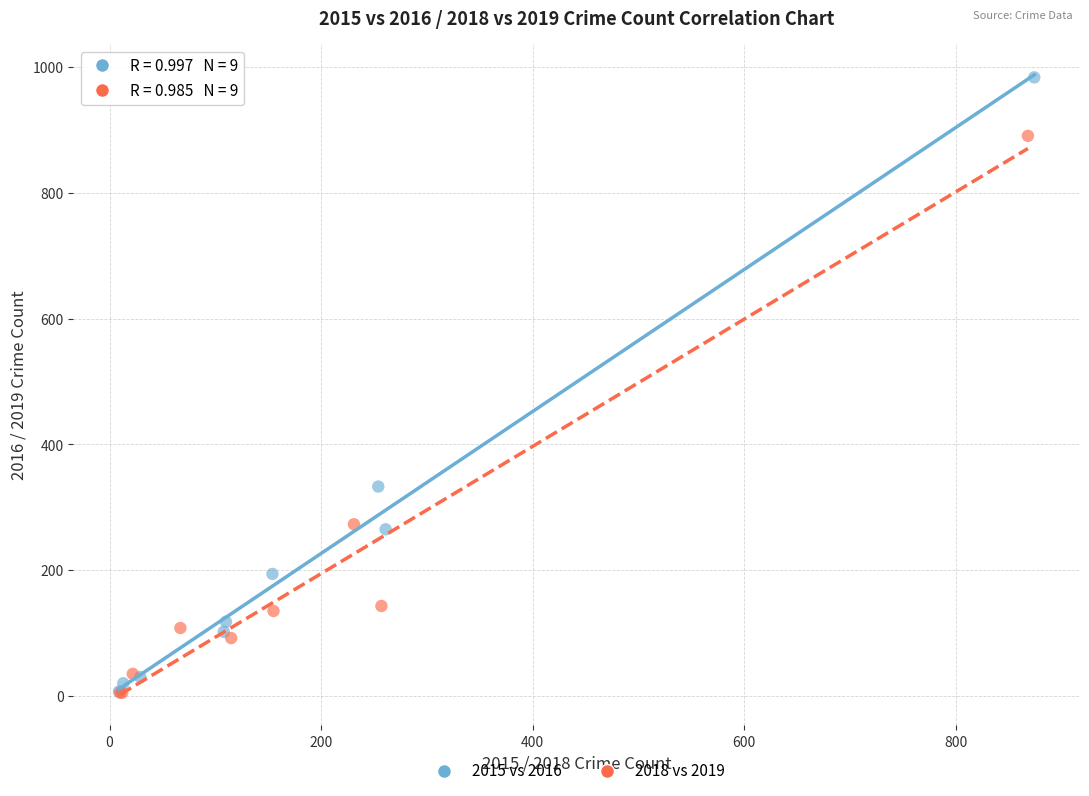

Which series contains the highest Y value?

2015 vs 2016